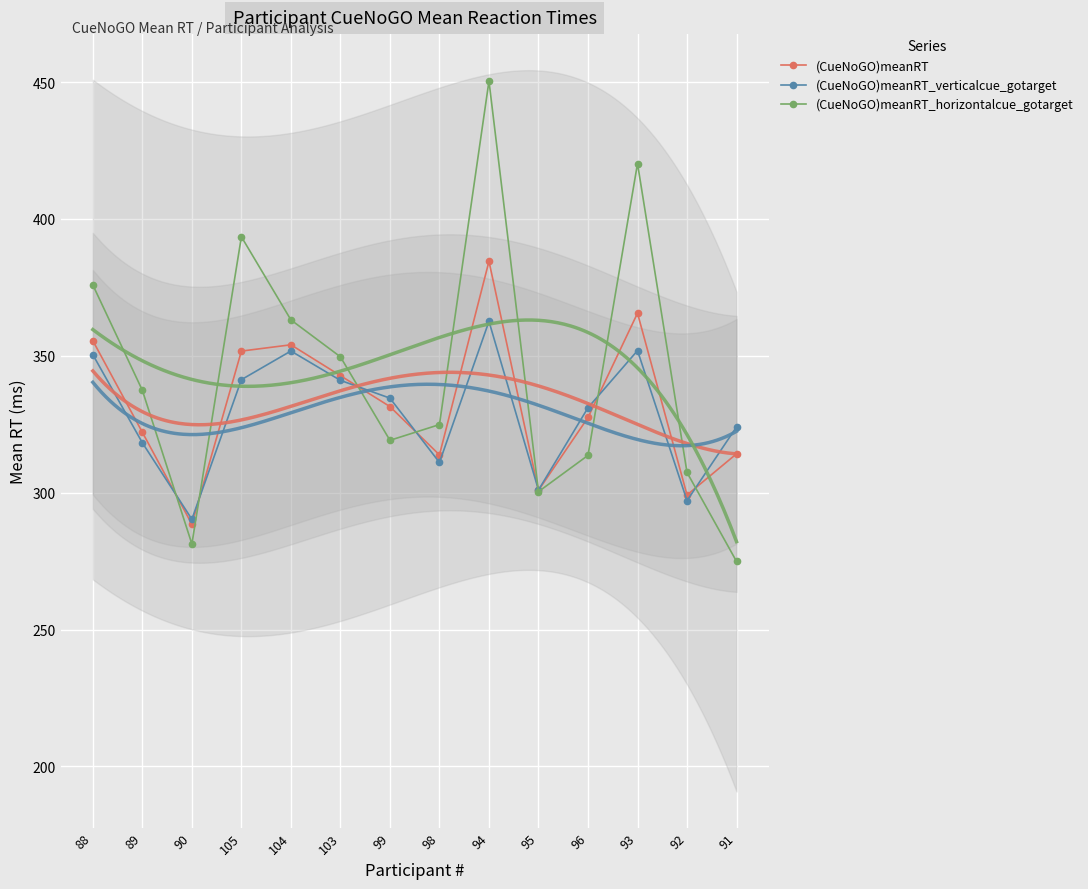

True or false: (CueNoGO)meanRT_verticalcue_gotarget and (CueNoGO)meanRT cross at least once.

True